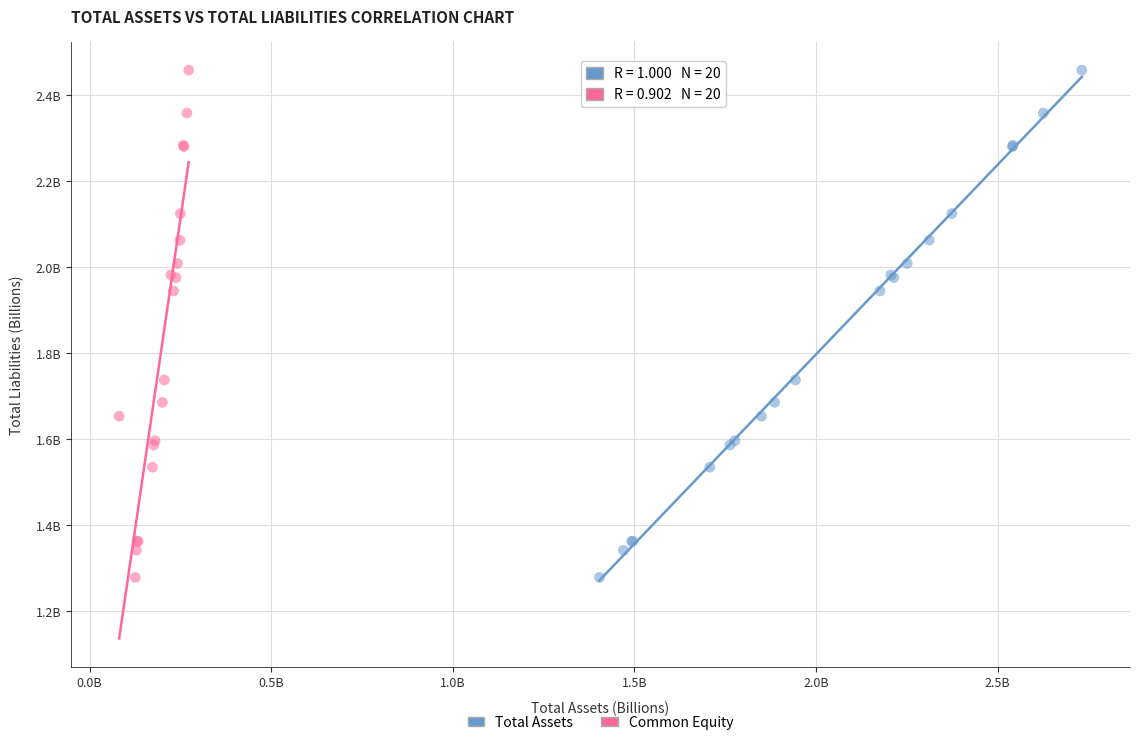

What are all the series names shown in the legend?

Total Assets, Common Equity